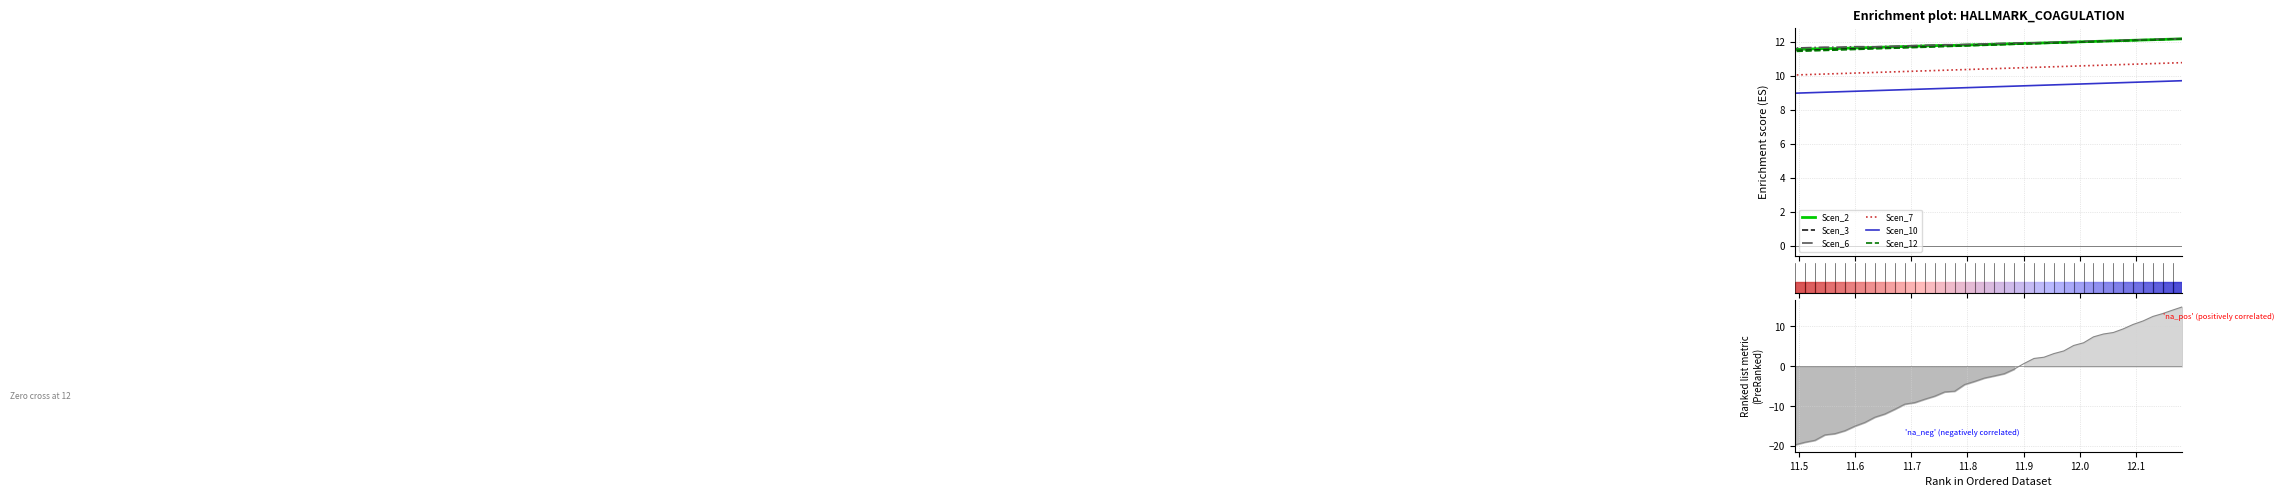

Rank the series by their maximum value, from highest to lowest.

Scen_6, Scen_2, Scen_3, Scen_12, Scen_7, Scen_10